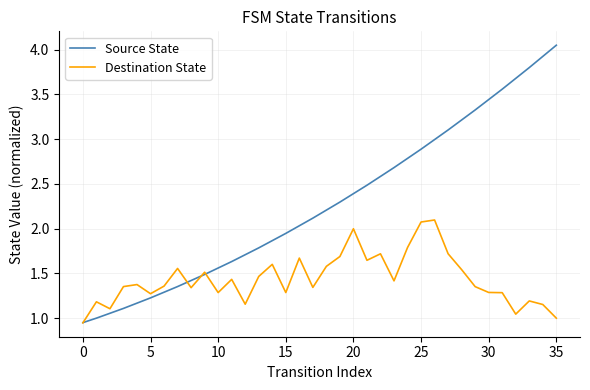

What is the maximum value for Destination State?

2.1